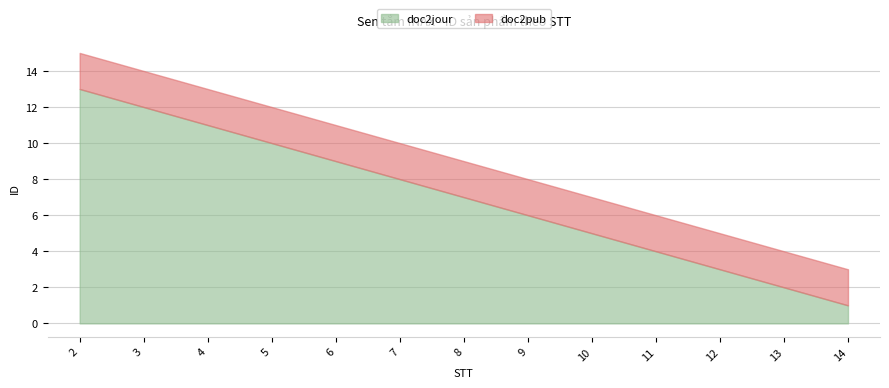

The doc2jour series shows 1 at 14. True or false?

True